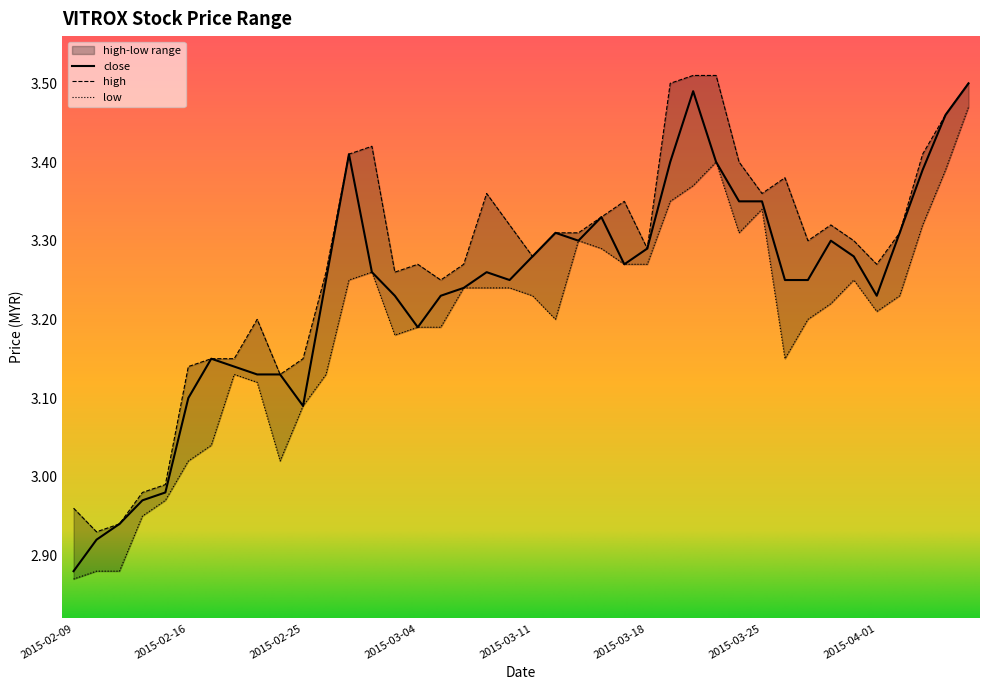

At which label does close first exceed 3?

2015-02-16